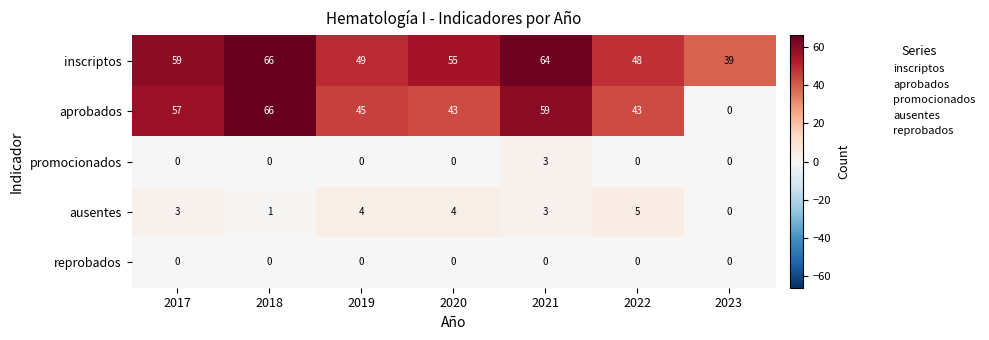

What is the greatest value displayed?

66